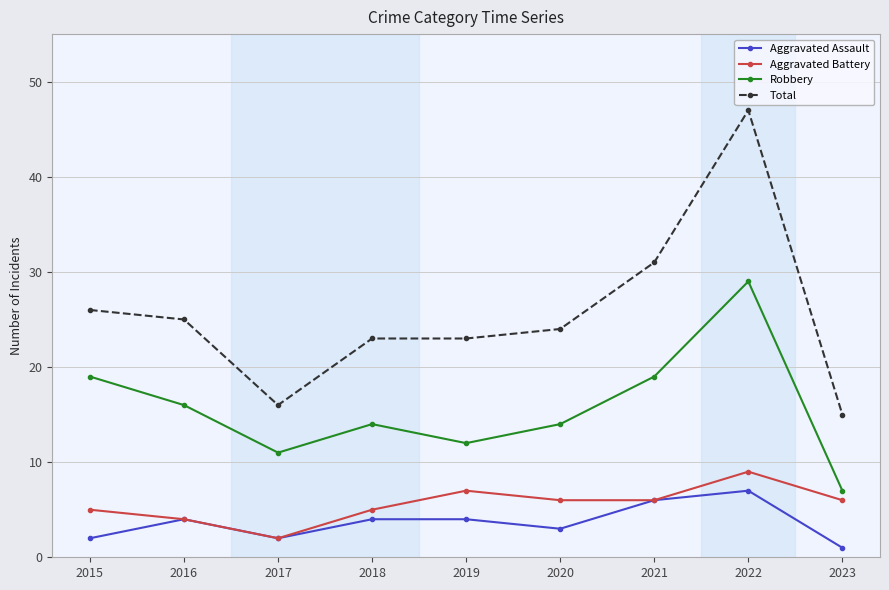

At 2019, list the series in order from largest to smallest.

Total, Robbery, Aggravated Battery, Aggravated Assault